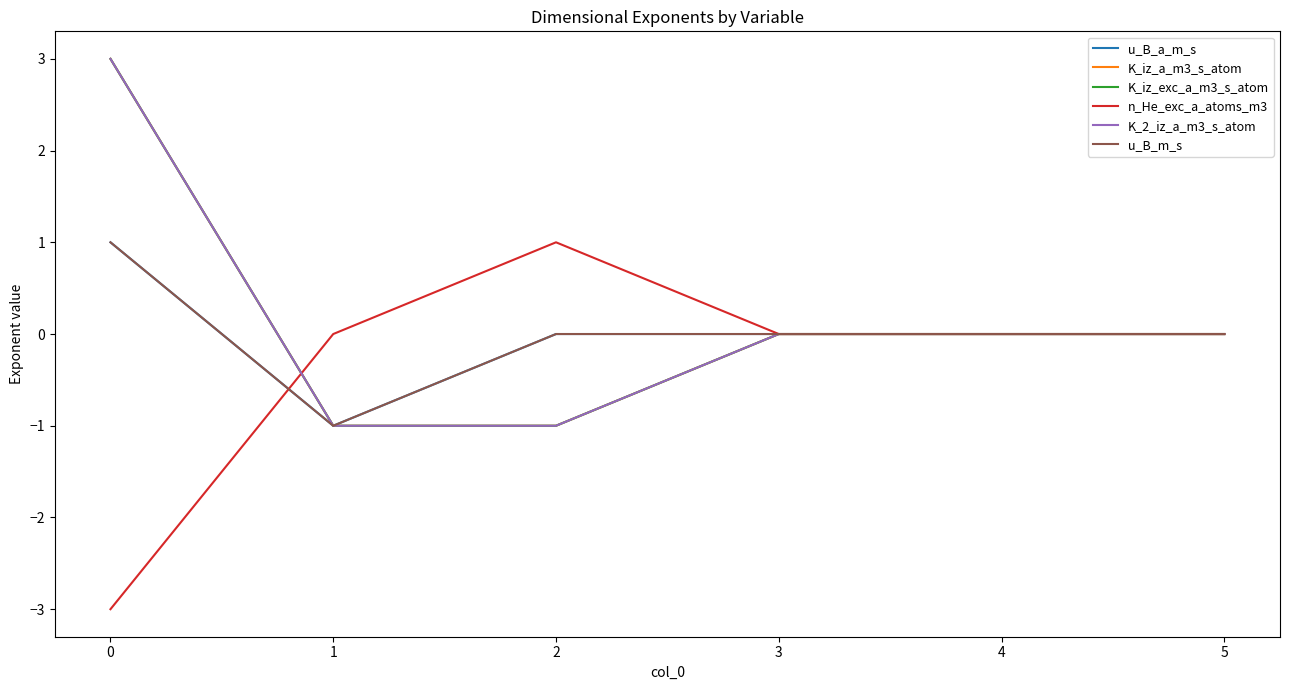

Is this an area chart (filled region under the line)?

No